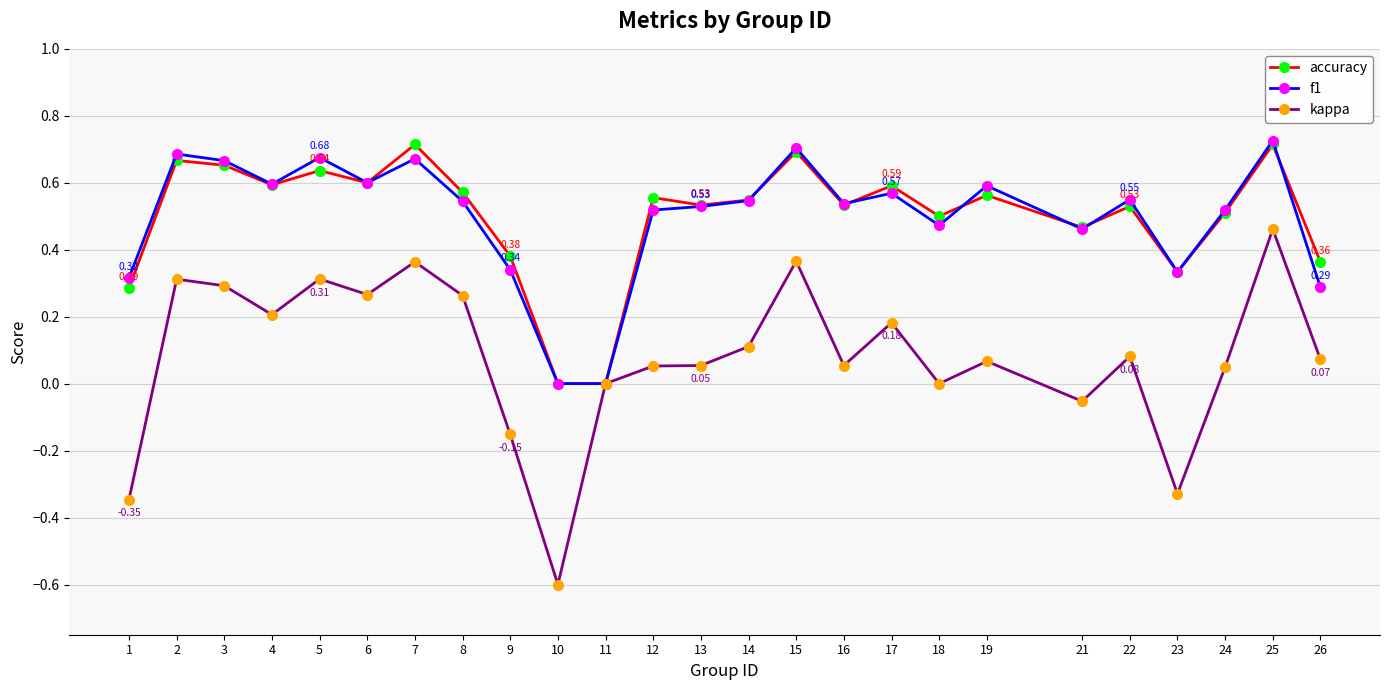

What is the sum of all f1 values?

12.4